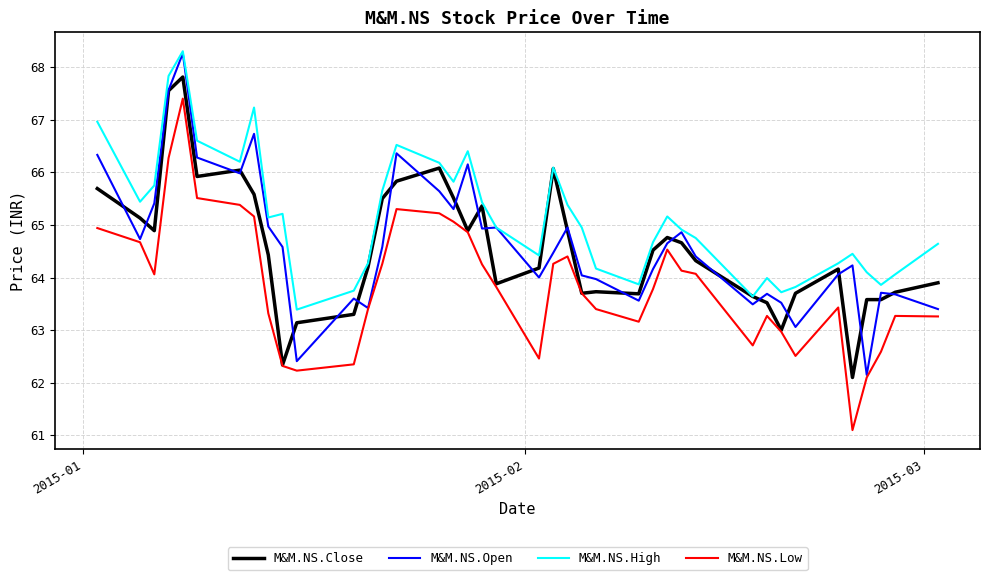

At how many categories does at least one series exceed 62?

40